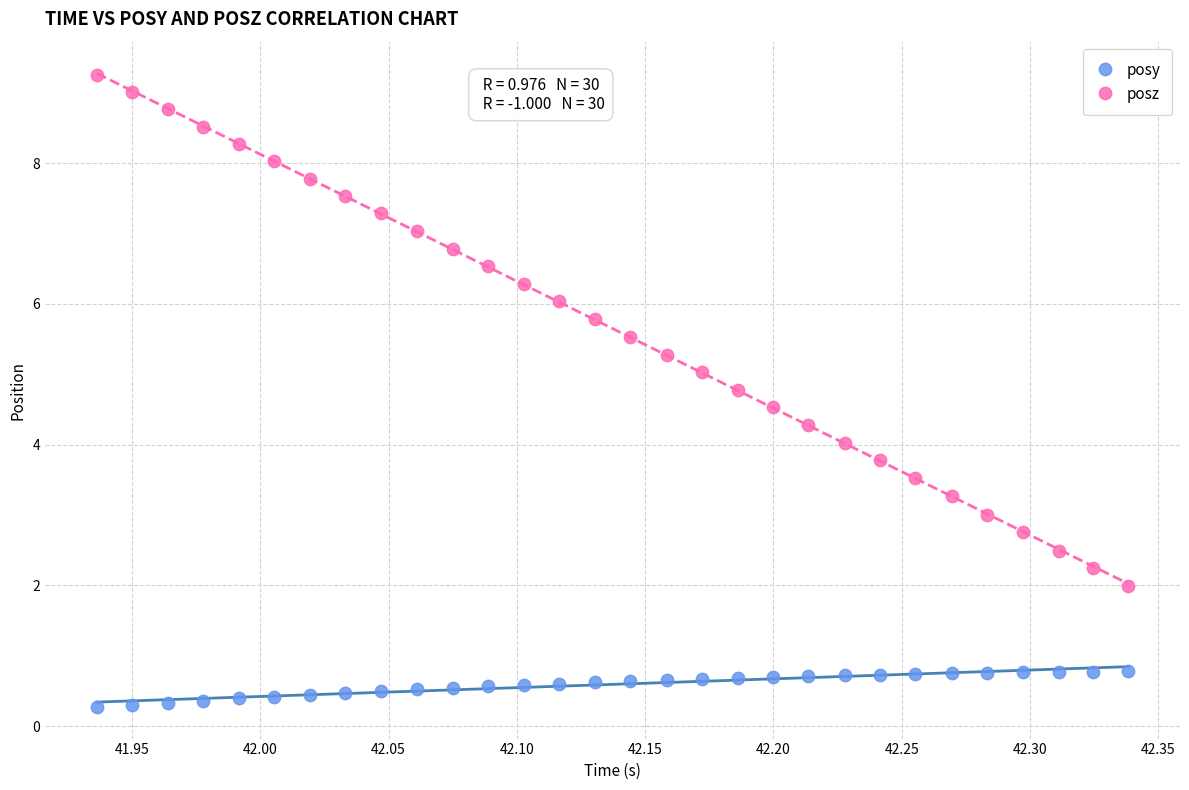

What are all the series names shown in the legend?

posy, posz